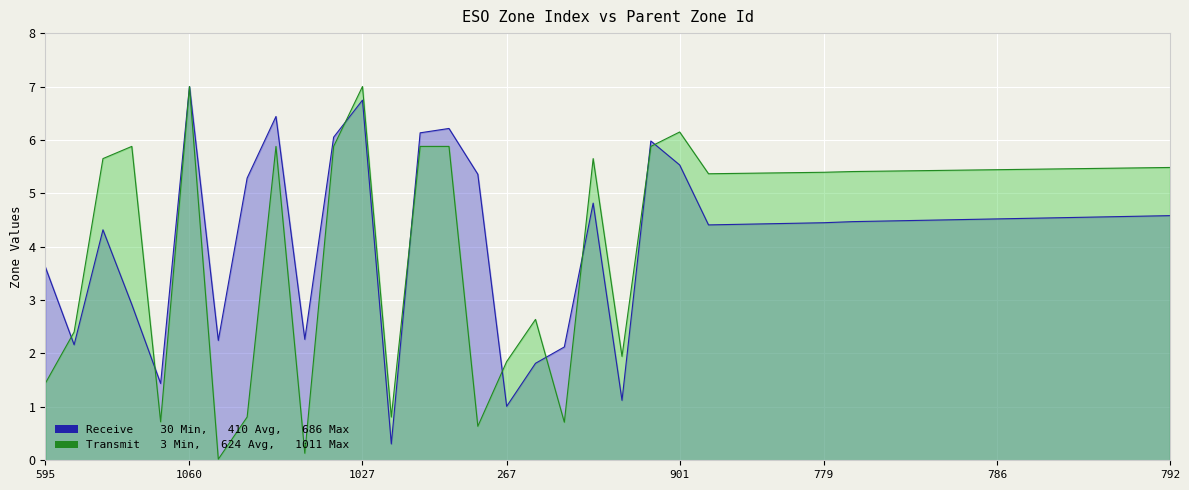

In Receive, how many points are lower than both neighbors (excluding endpoints)?

8